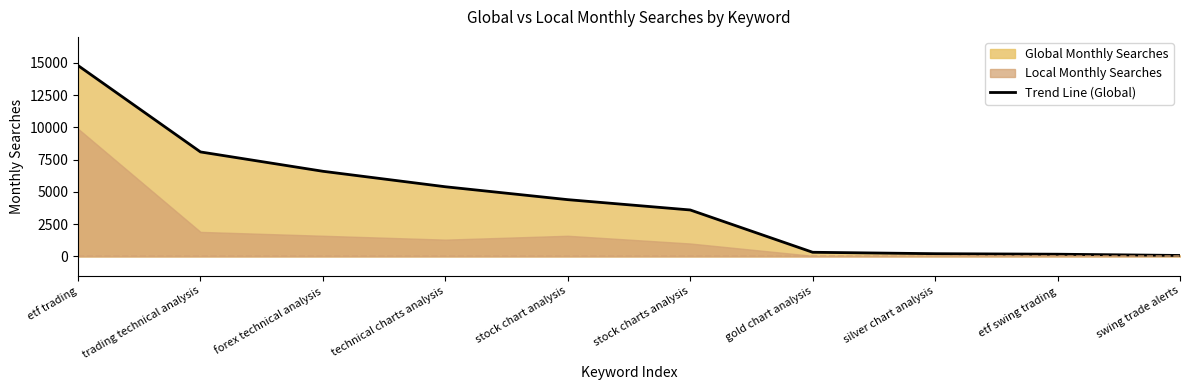

What is the maximum value for Trend Line (Global)?

14800